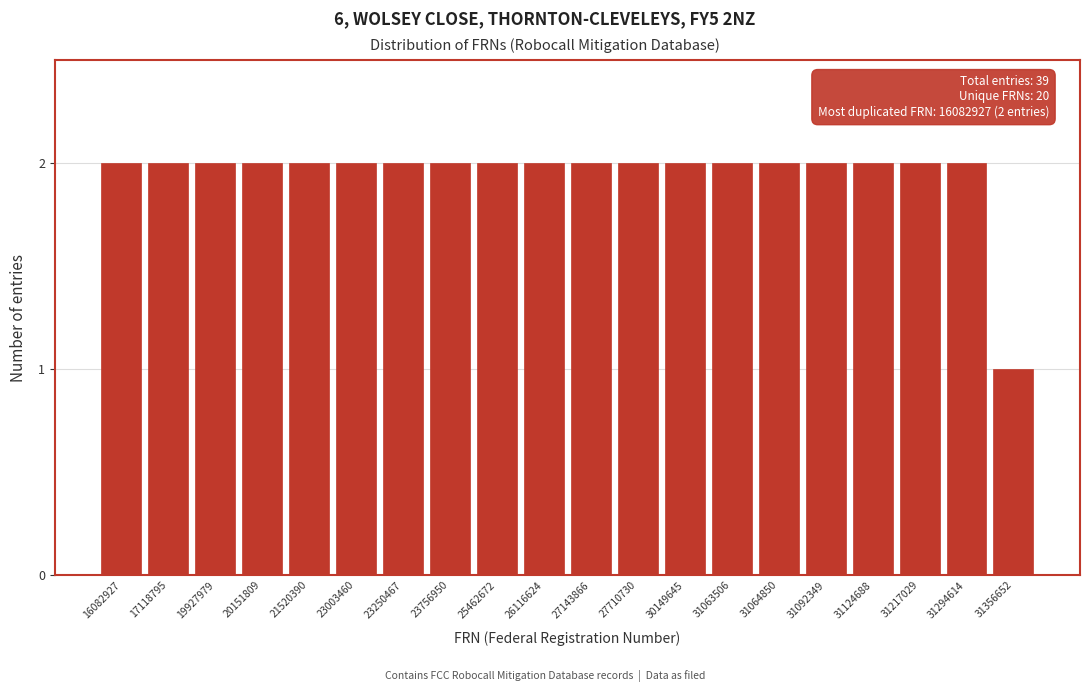

Reading left to right, transcribe all the data shown in this chart.

16082927=2	17118795=2	19927979=2	20151809=2	21520390=2	23003460=2	23250467=2	23756950=2	25462672=2	26116624=2	27143866=2	27710730=2	30149645=2	31063506=2	31064850=2	31092349=2	31124688=2	31217029=2	31294614=2	31356652=1